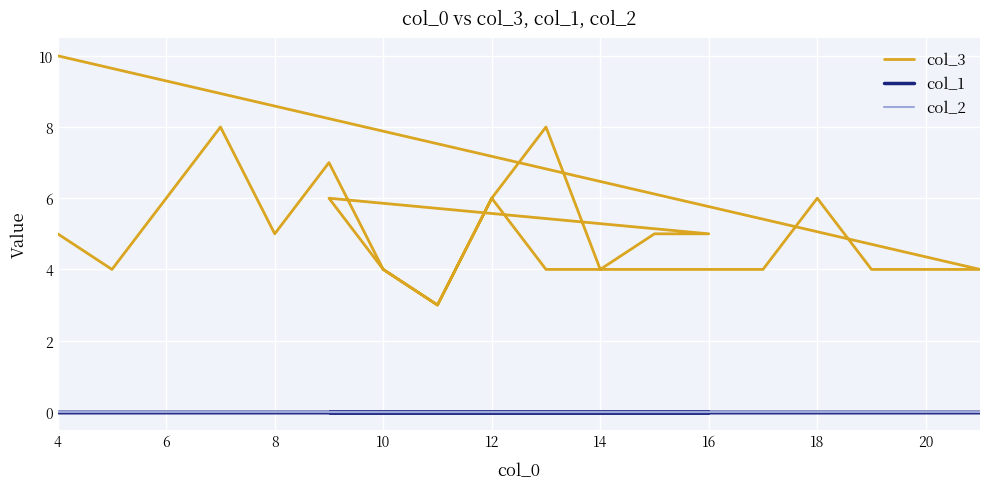

Rank the series at 6 from highest to lowest value.

col_3, col_1, col_2